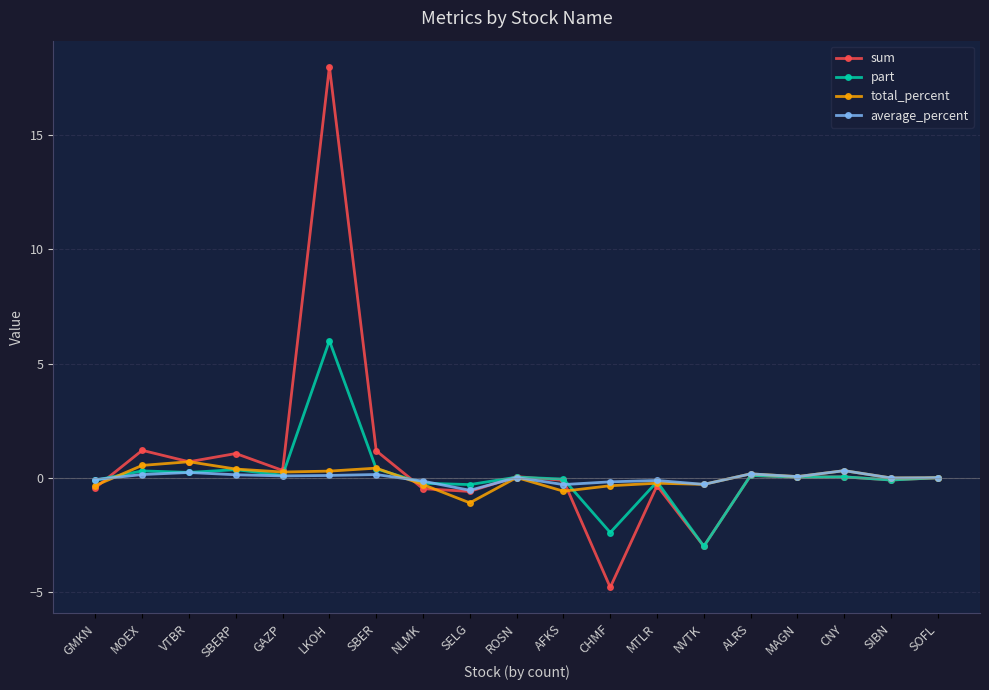

What is the label of the 5th point from the left?

GAZP